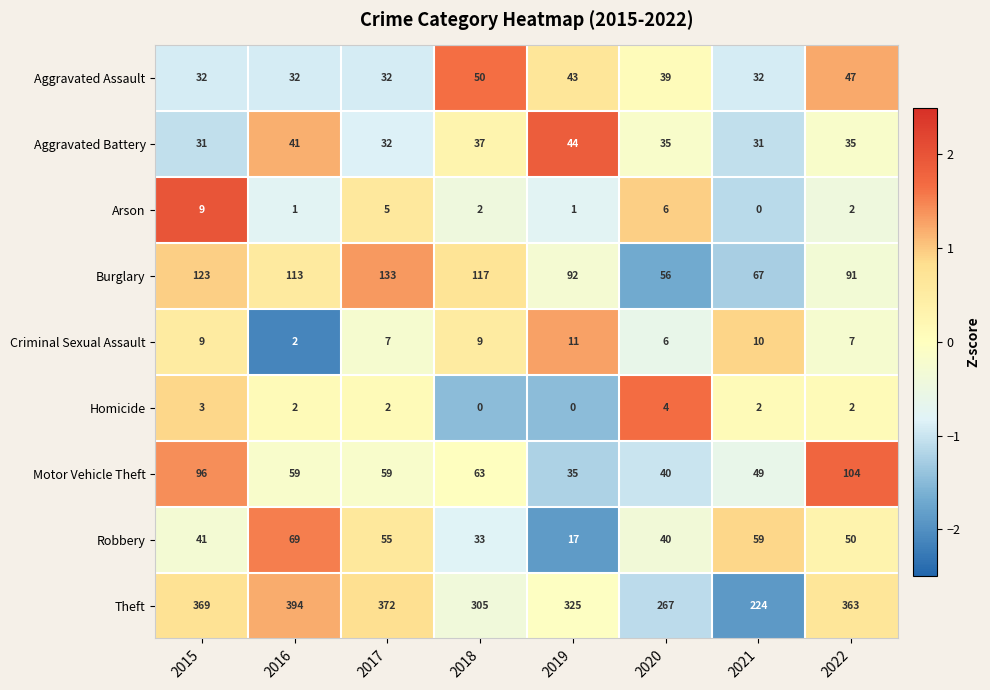

List the series in order of their peak value, highest first.

Theft, Burglary, Motor Vehicle Theft, Robbery, Aggravated Assault, Aggravated Battery, Criminal Sexual Assault, Arson, Homicide